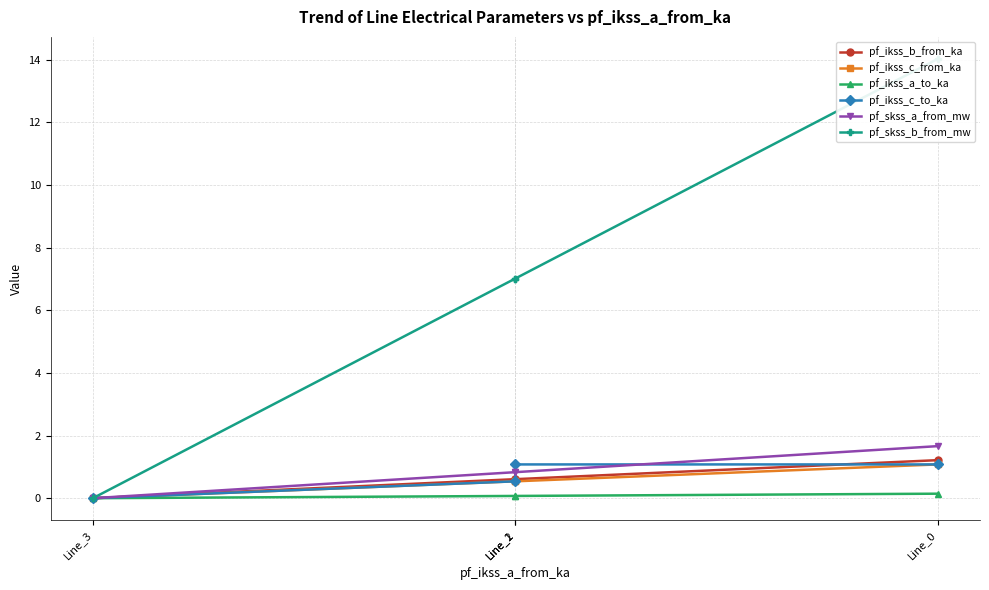

True or false: pf_ikss_c_to_ka and pf_ikss_b_from_ka cross at least once.

True